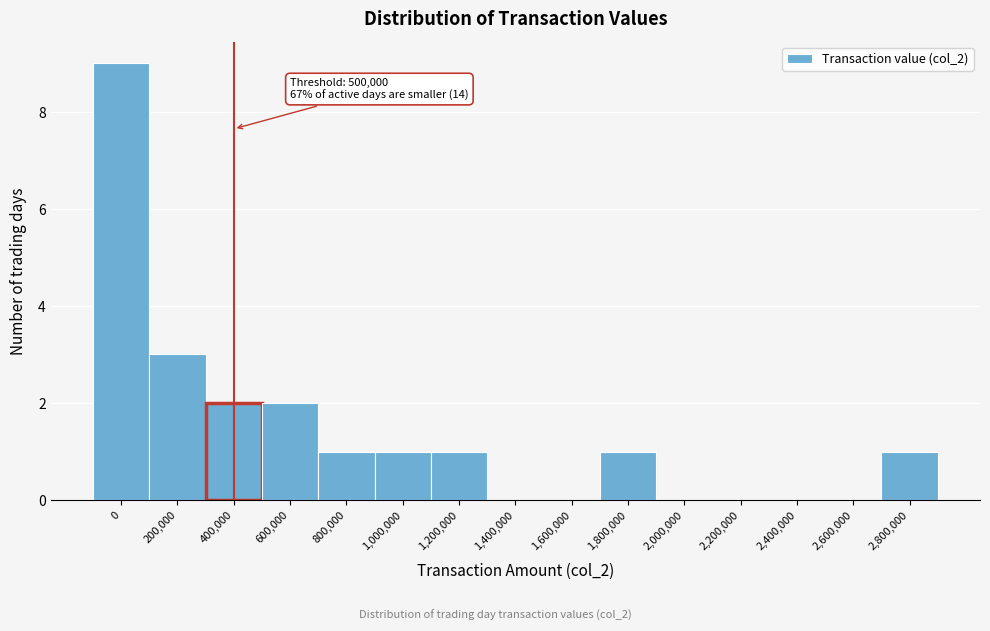

Reading right to left, list all the values displayed in this chart.

2,800,000=1	2,600,000=0	2,400,000=0	2,200,000=0	2,000,000=0	1,800,000=1	1,600,000=0	1,400,000=0	1,200,000=1	1,000,000=1	800,000=1	600,000=2	400,000=2	200,000=3	0=9